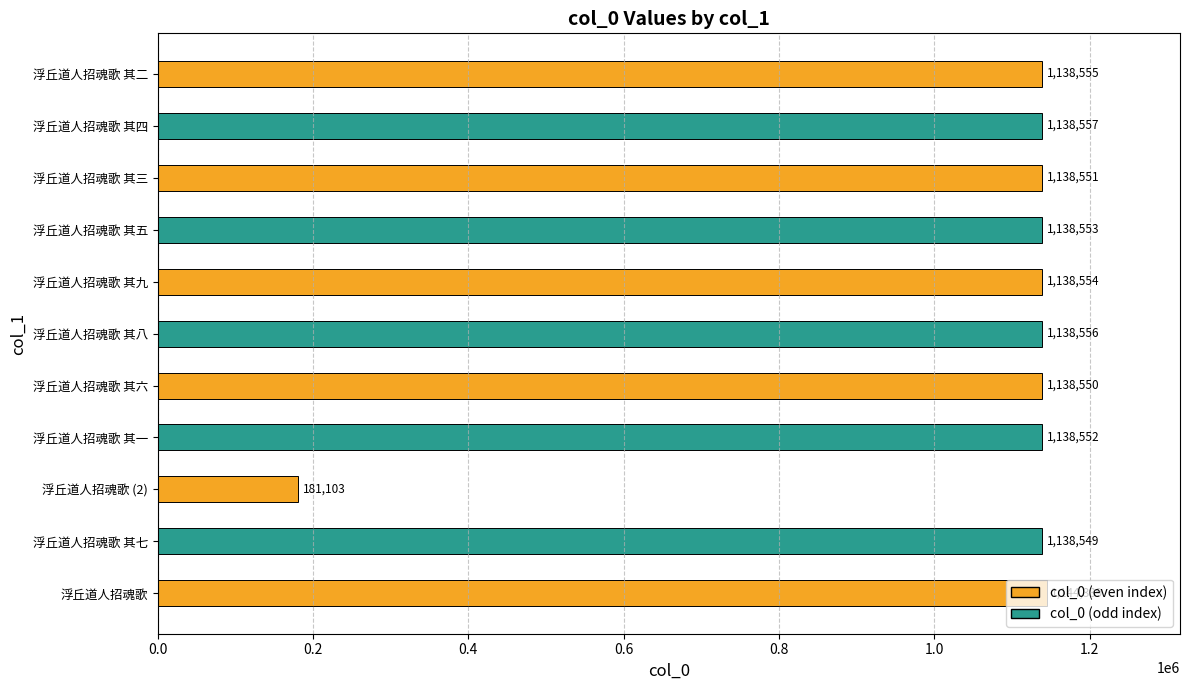

Is it true that the value at 浮丘道人招魂歌 其二 is 1686049?

False